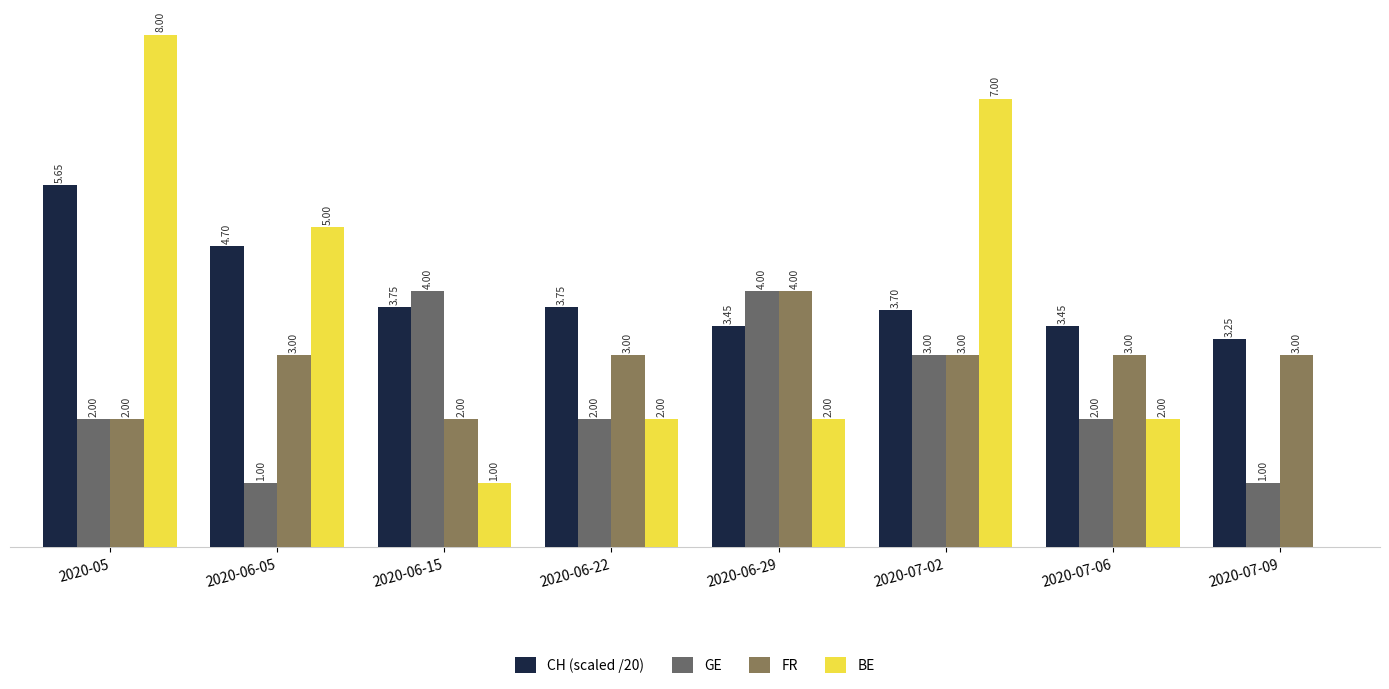

Between 2020-06-29 and 2020-07-09, which series saw the biggest shift?

GE